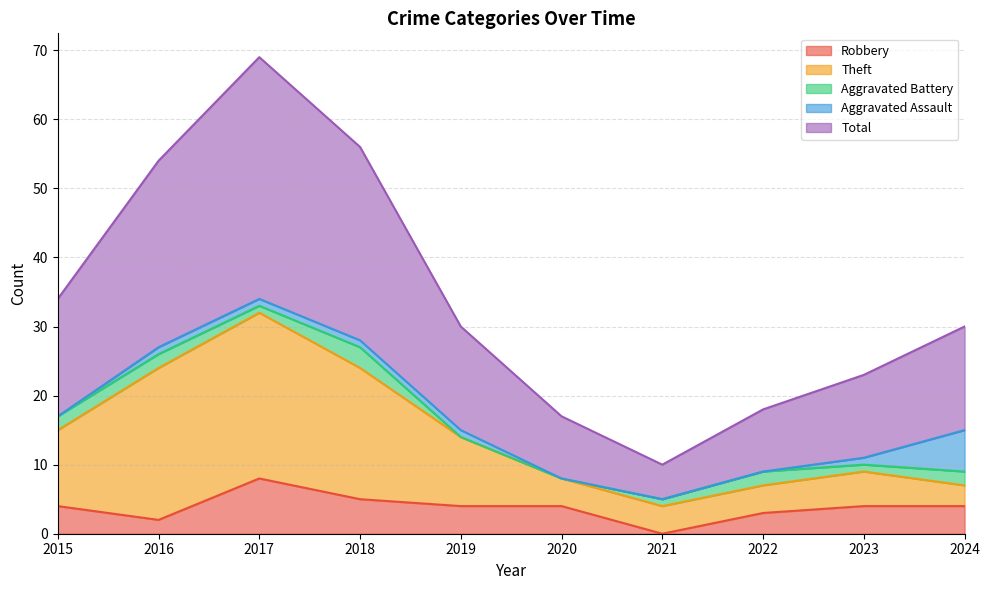

True or false: Robbery has a value of 4 at 2021.

False